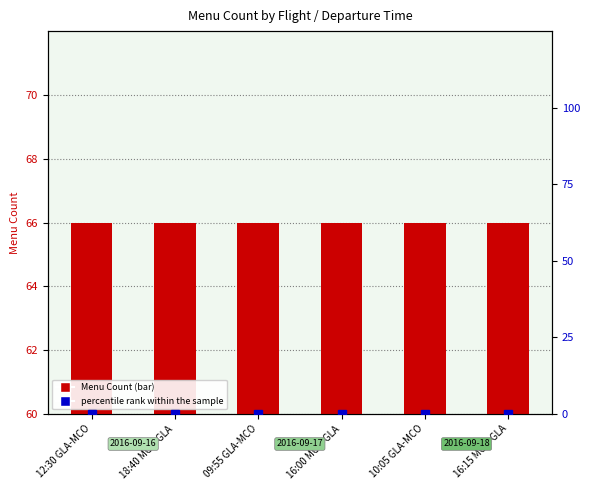

What is the value of the Menu Count bar at the 2nd from the left?

66